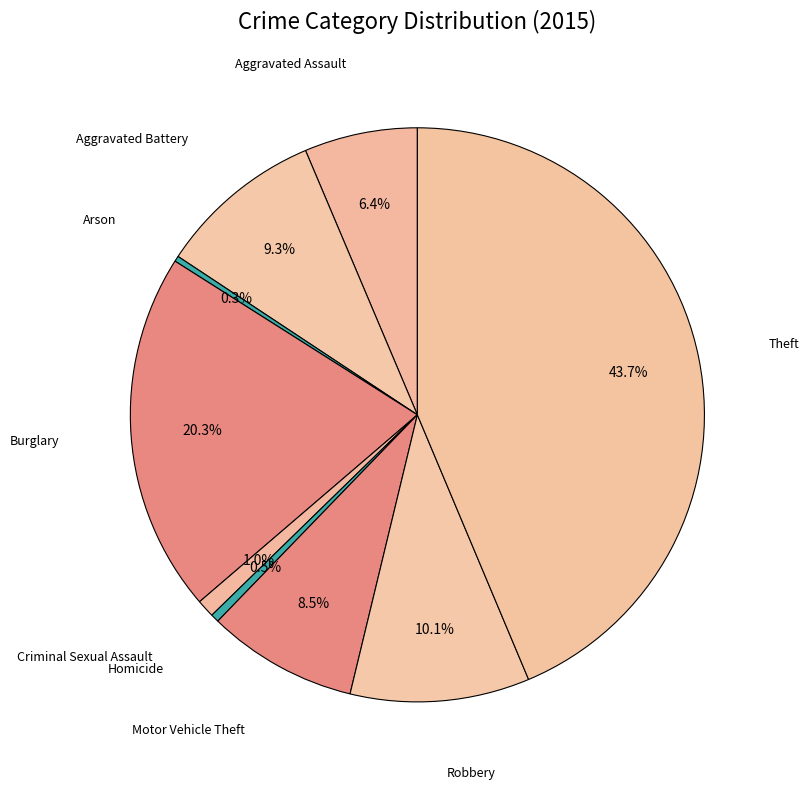

To the nearest percent, what is the difference between the Burglary and Homicide slice percentages?

20%